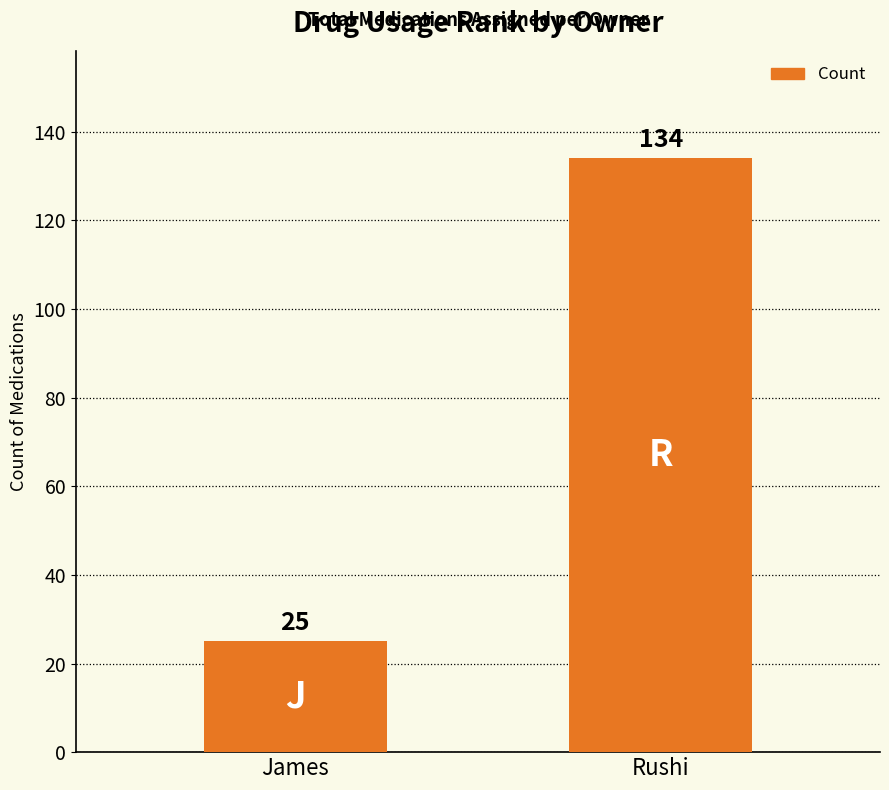

What is the difference between the maximum and minimum values?

109